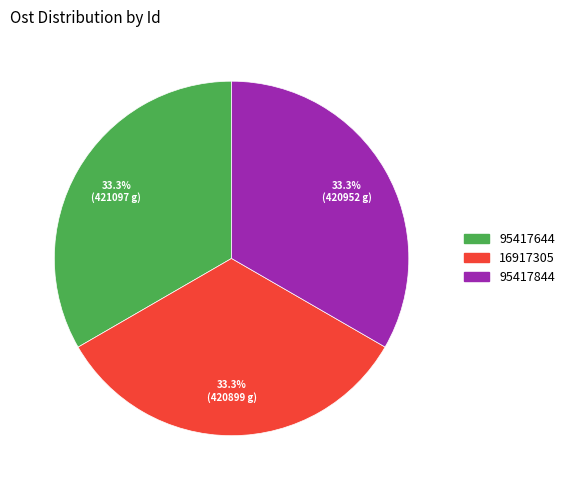

What is the ratio of the value at 95417844 to the value at 16917305?

1.0